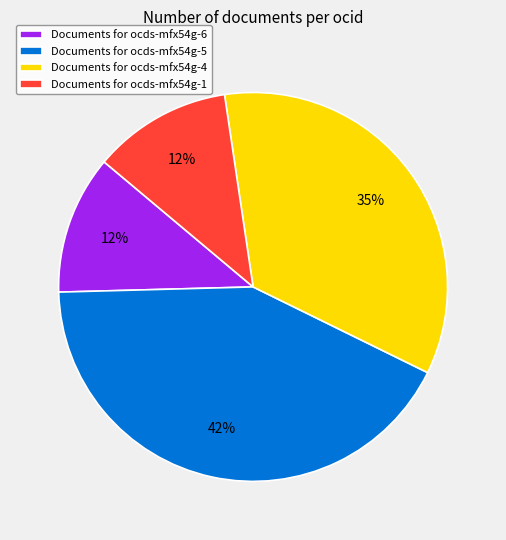

What is the largest slice in the pie chart?

Documents for ocds-mfx54g-5